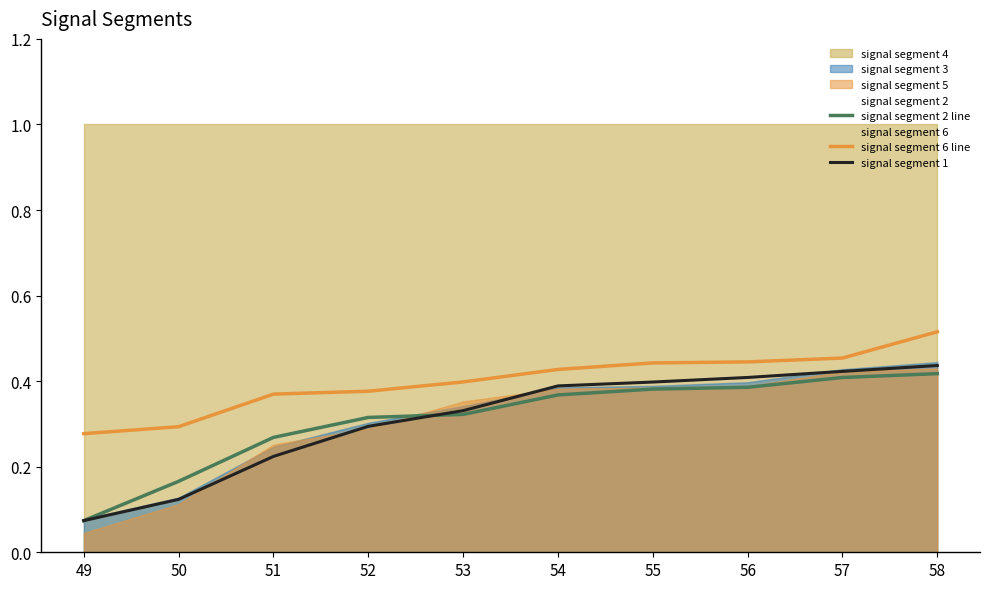

How many lines are shown in the chart?

3